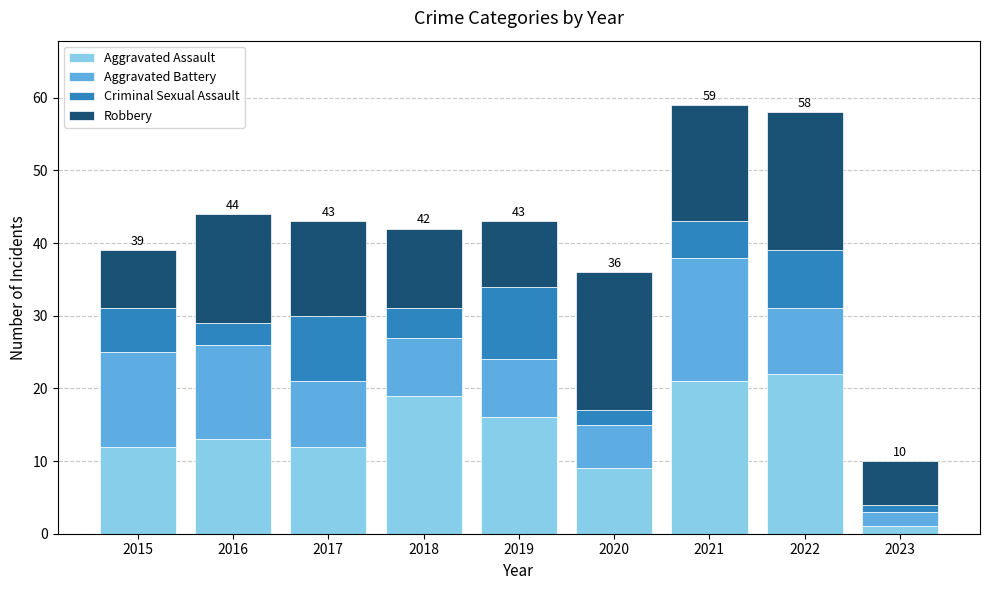

How many categories are shown in the chart?

9